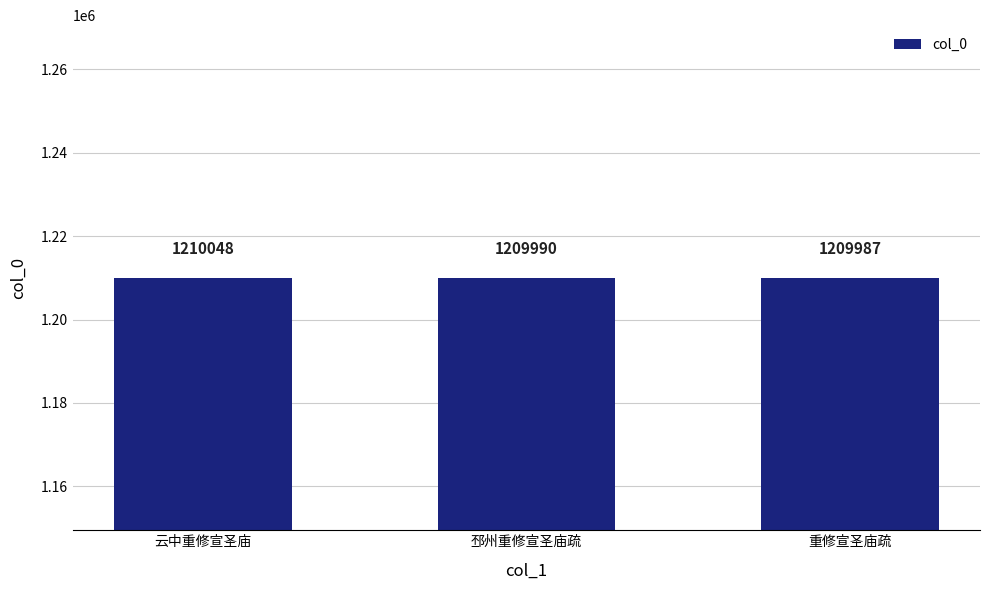

At which category does the chart reach its peak across all series?

云中重修宣圣庙